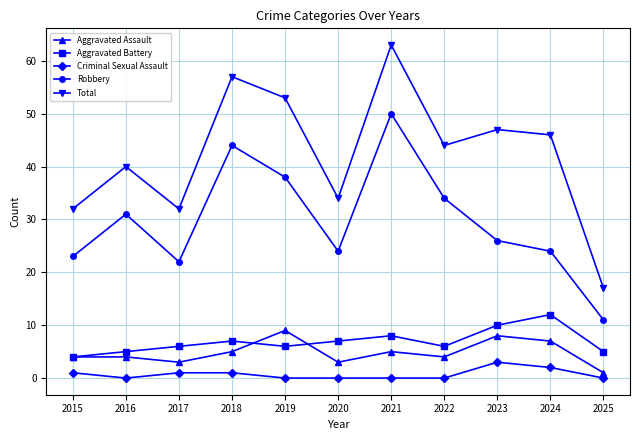

How many distinct data groups are displayed?

5